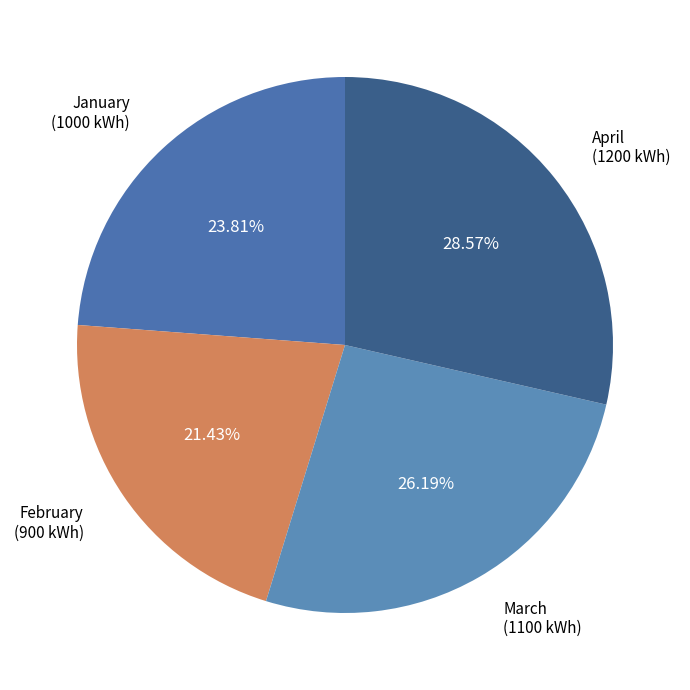

What is the total percentage of April and February?

50.0%